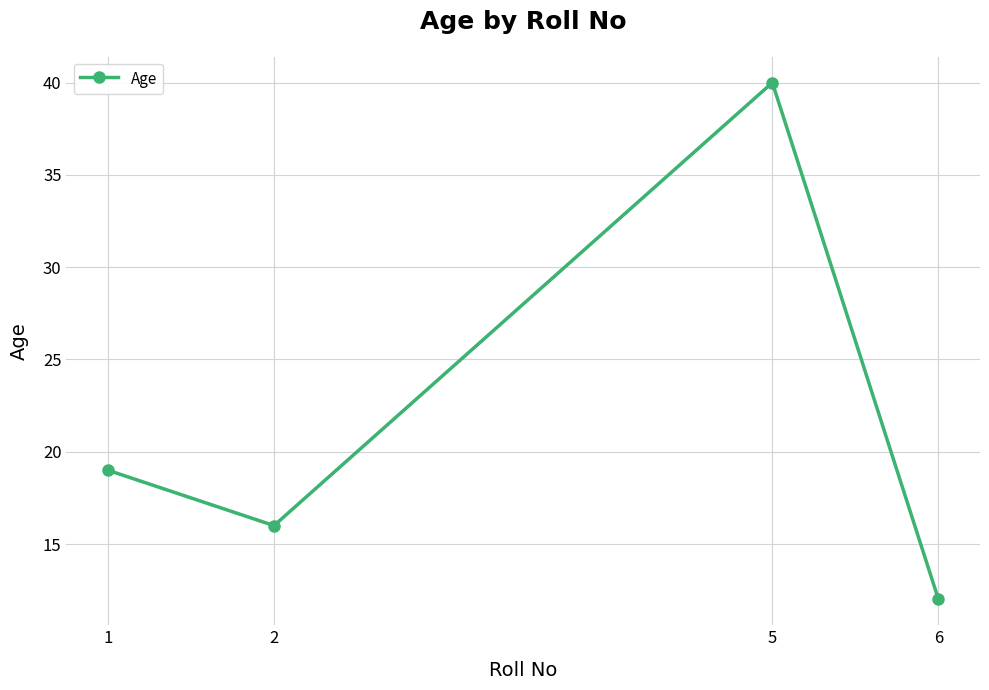

What is the approximate value at 6?

12